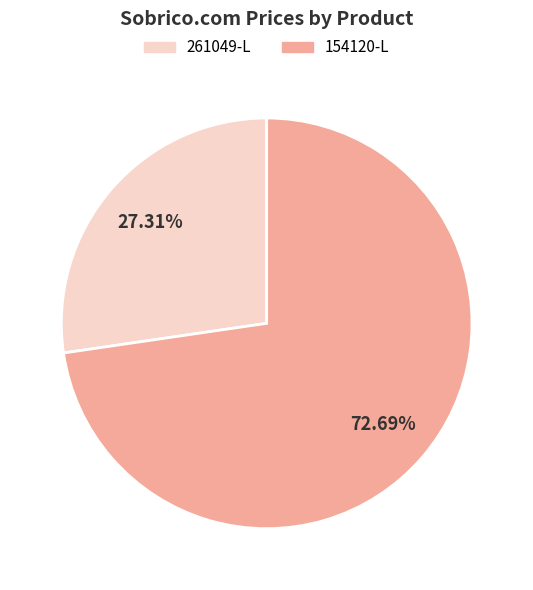

To the nearest percent, what percentage of the pie is 154120-L?

73%